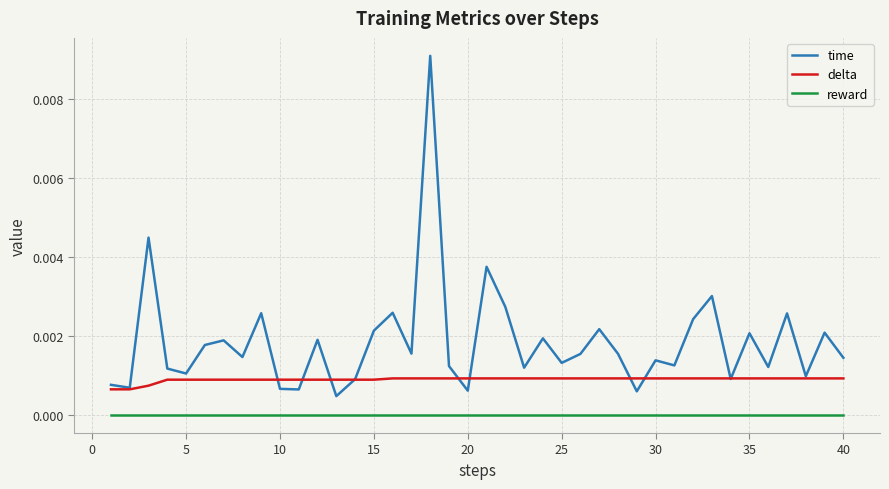

Which series has the largest range (max minus min)?

time